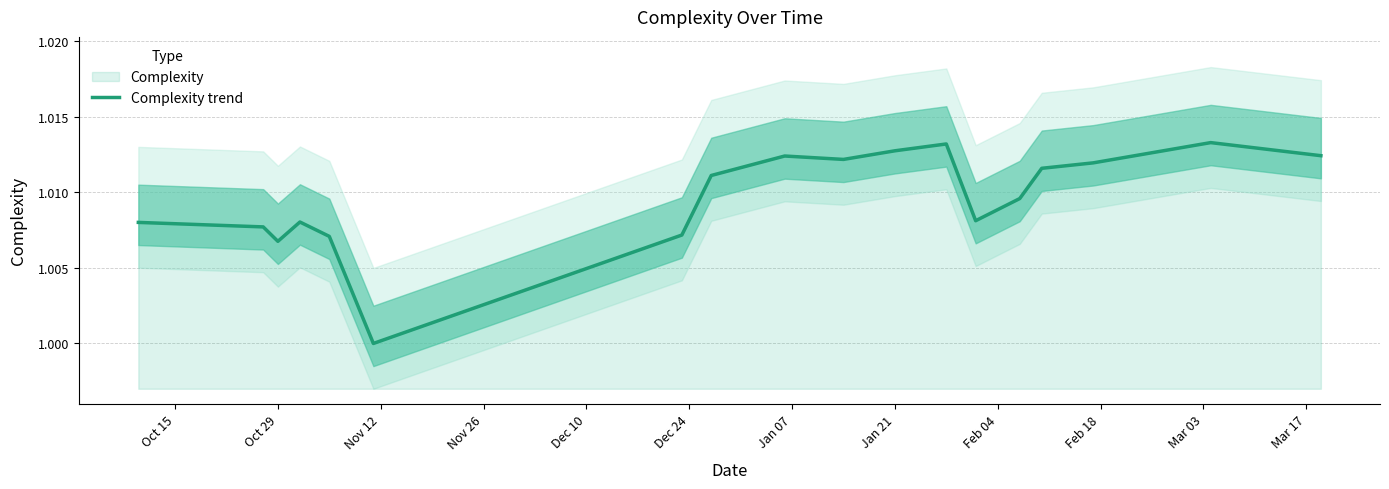

What value does the data have at Dec 24?

1.0